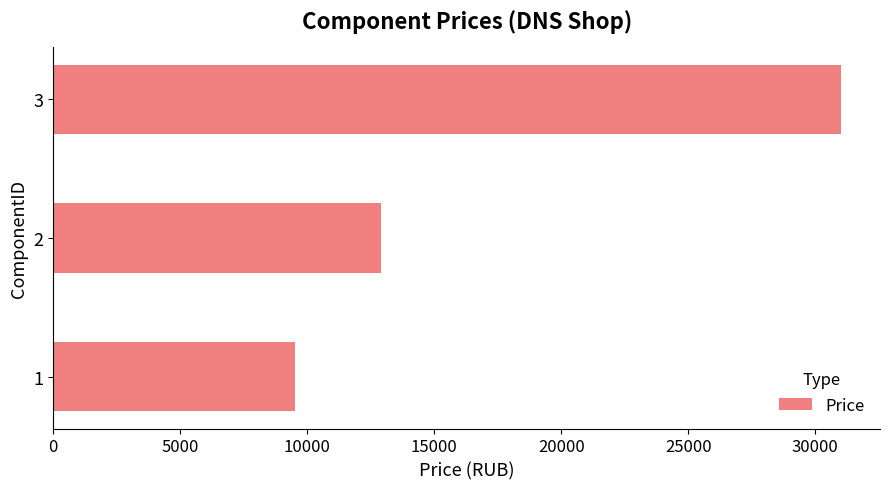

Approximately how many times larger is the value at 3 compared to 2?

2.4